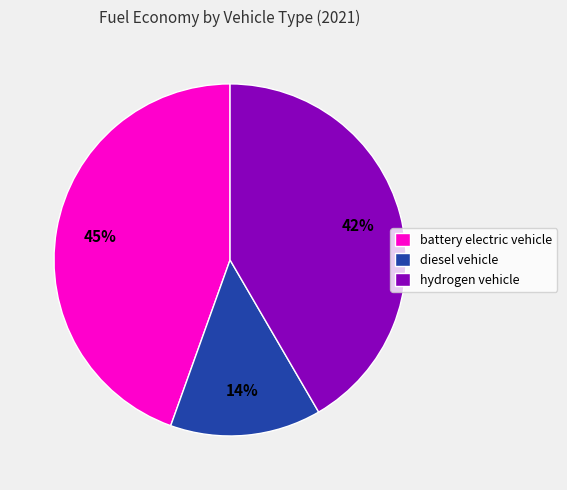

To the nearest percent, what is the combined percentage of diesel vehicle and hydrogen vehicle?

55%